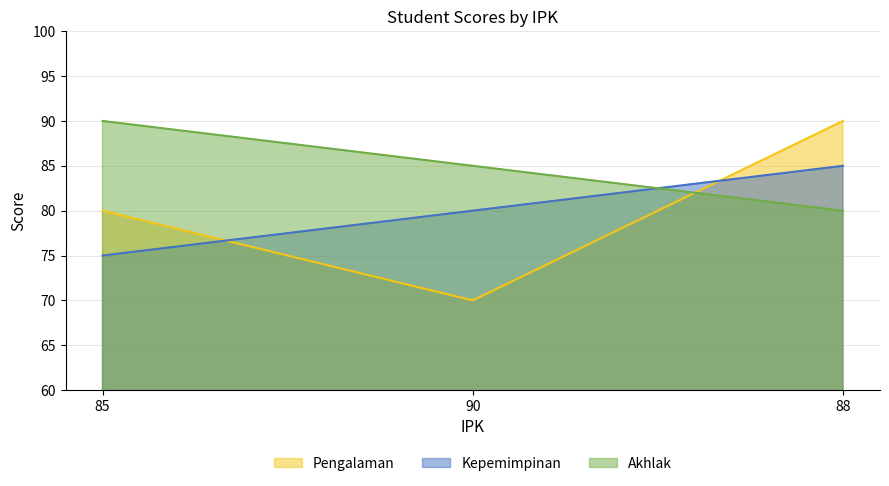

Rank the categories by Akhlak value from highest to lowest.

85, 90, 88